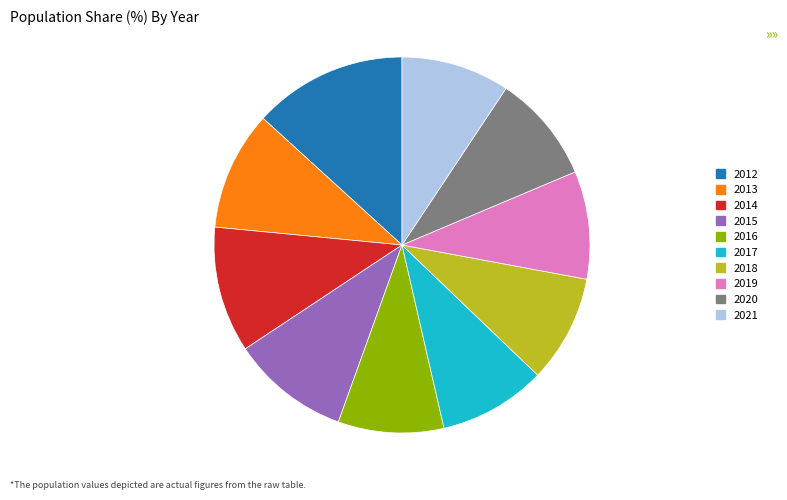

Is 2016 the majority of the pie?

No